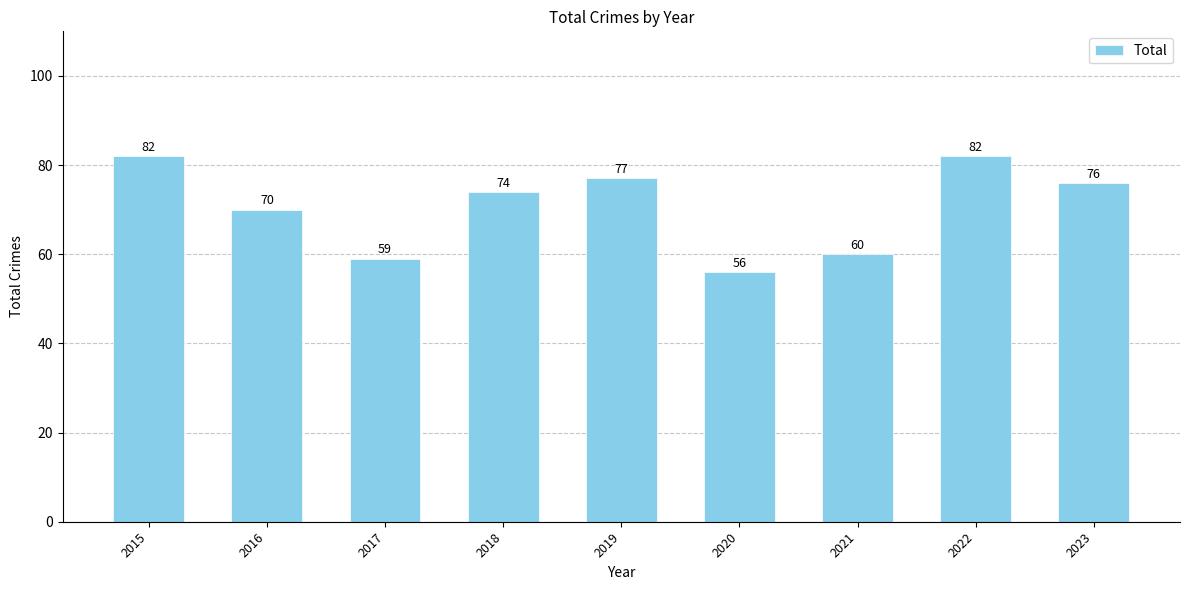

What is the change in value from 2021 to 2023?

+16